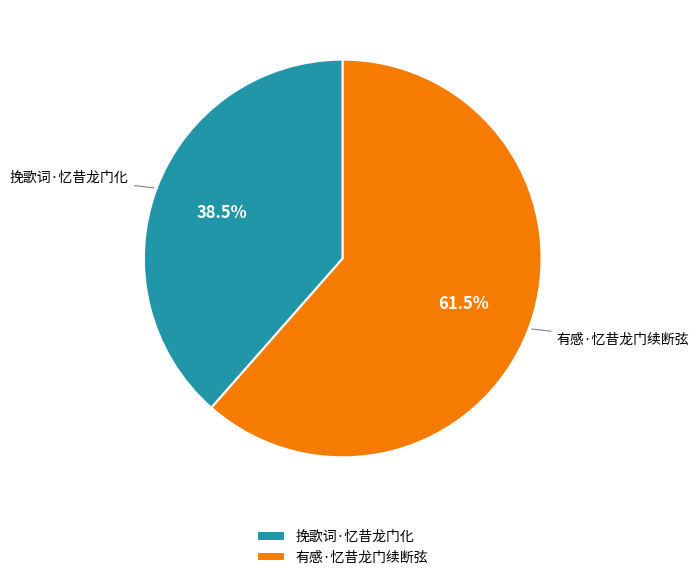

Which category has the biggest portion of the pie?

有感·忆昔龙门续断弦